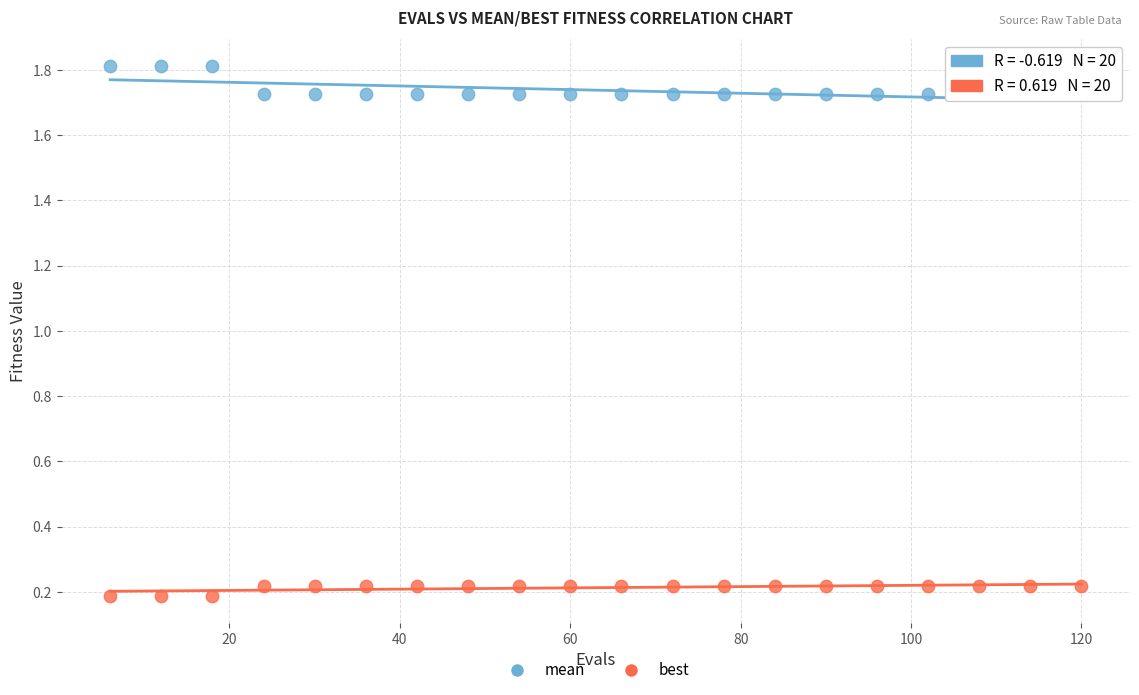

Across all data points, what is the range of X values (max minus min)?

114.0